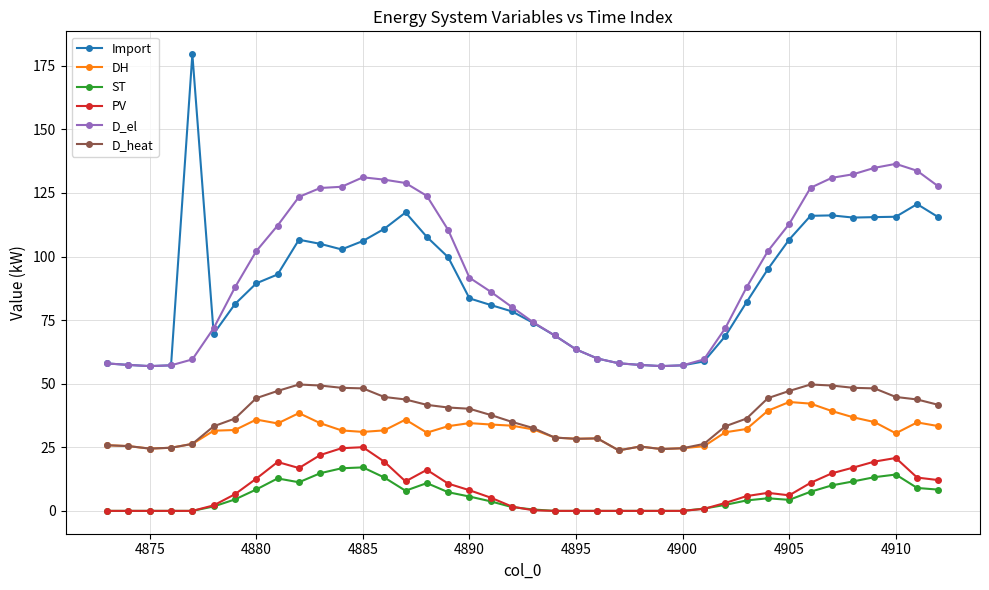

True or false: DH has more than 1 points higher than both neighbors.

True